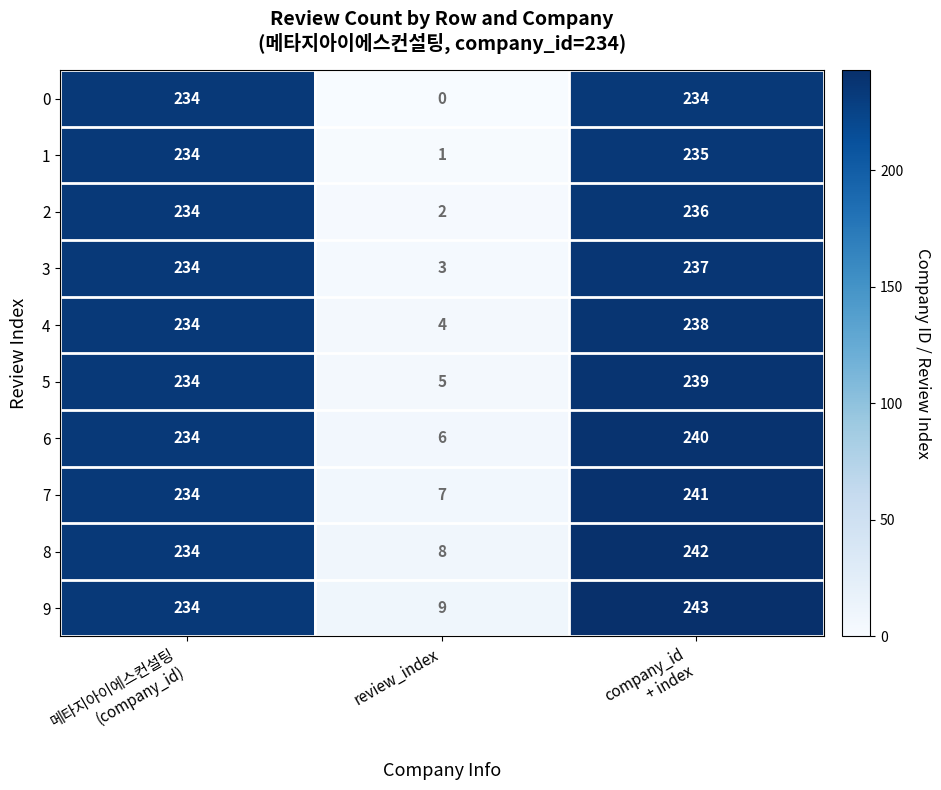

How many series are shown in this chart?

10